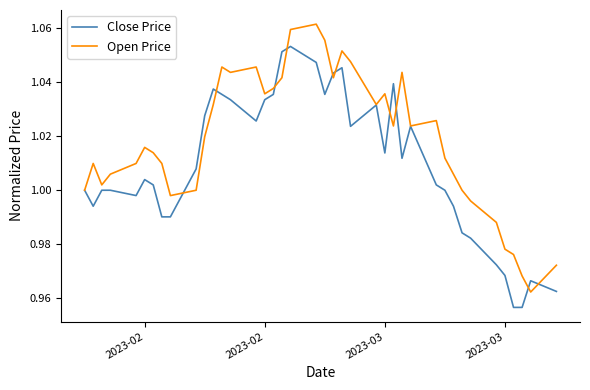

True or false: Close Price has more than 2 interior local peaks.

True